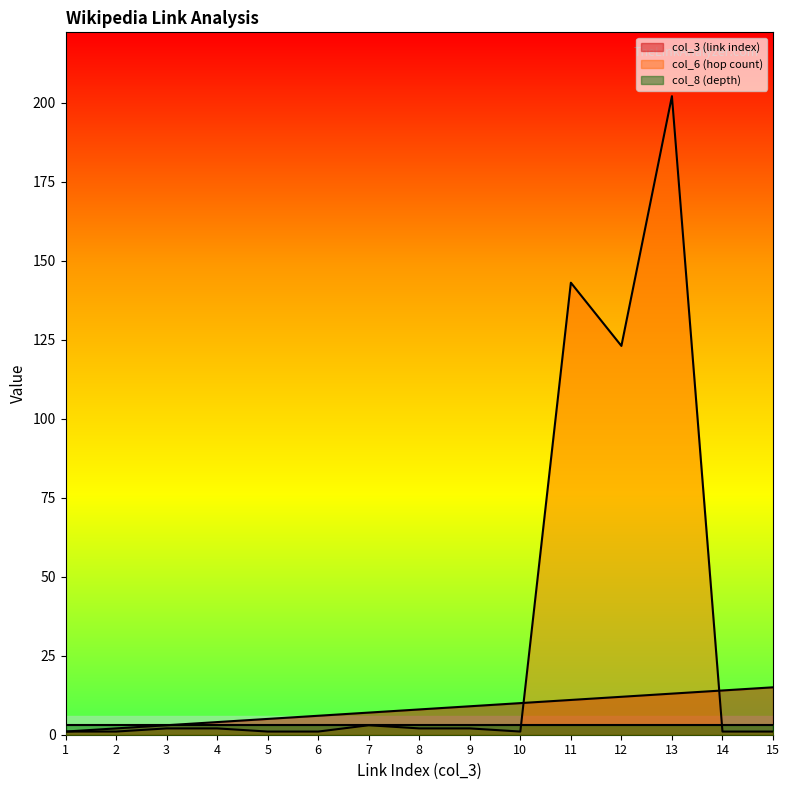

What is the value of the col_6 (hop count) point at the 6th from the left?

1